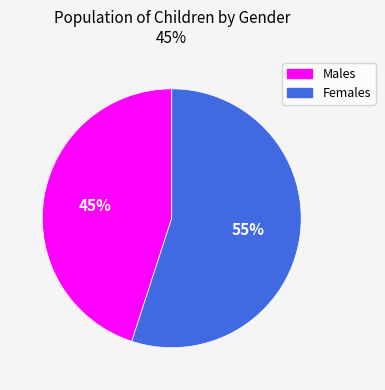

Is the sum of Males and Females greater than half?

Yes